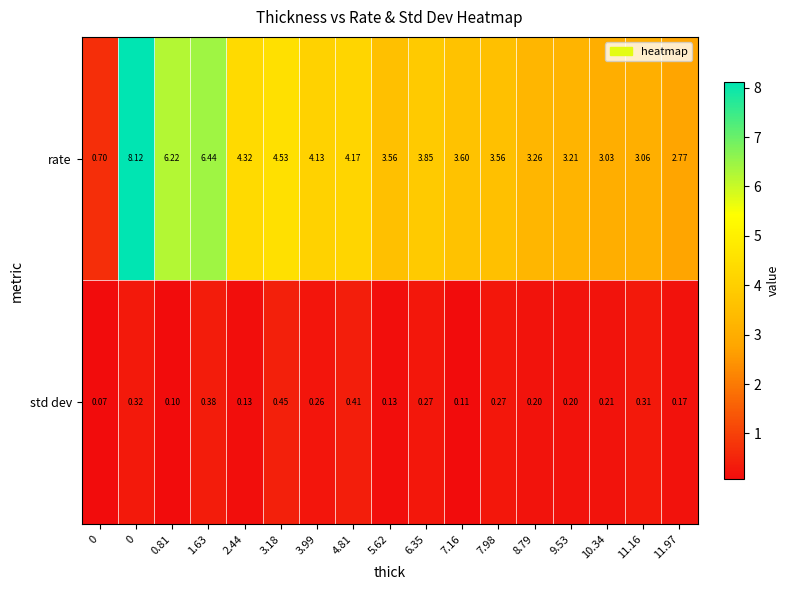

How many data points does each series have?

17